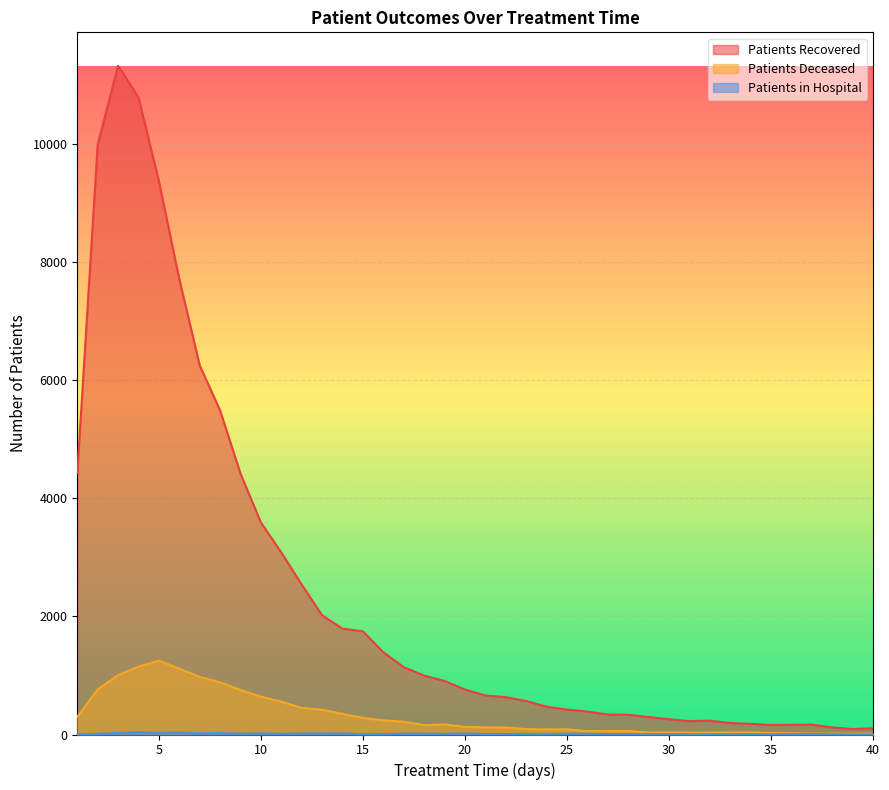

True or false: patients_in_hospital and patients_deceased intersect in this chart.

False